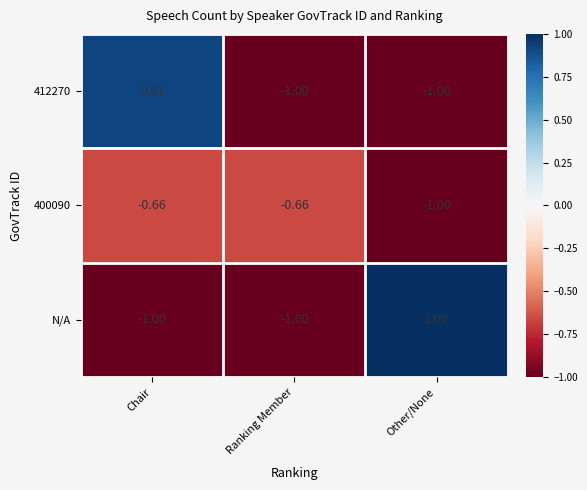

Is the value of 400090 at Ranking Member greater than the value of N/A at Ranking Member?

Yes